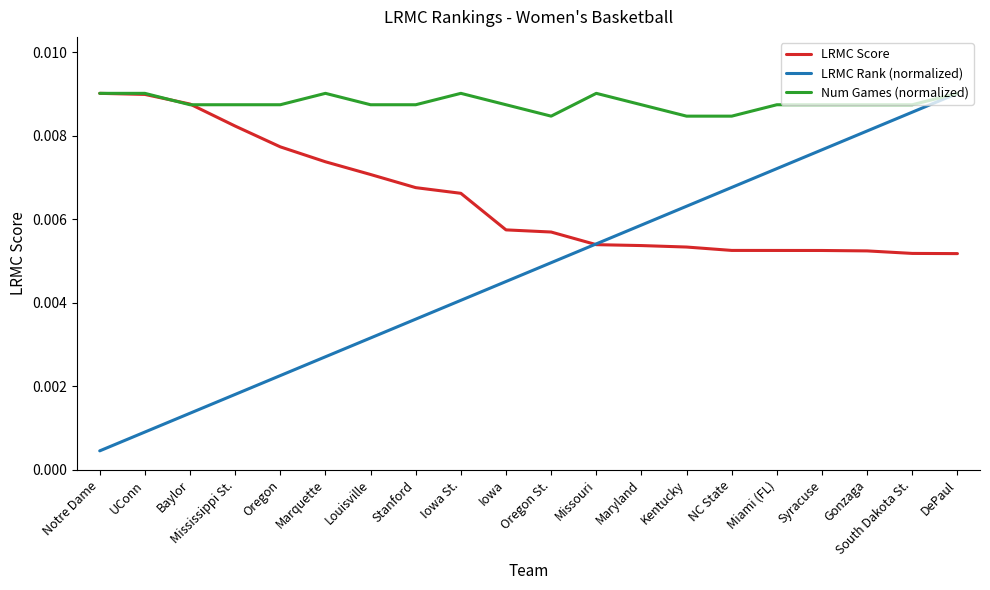

Which series has the widest spread of values?

LRMC Rank (normalized)